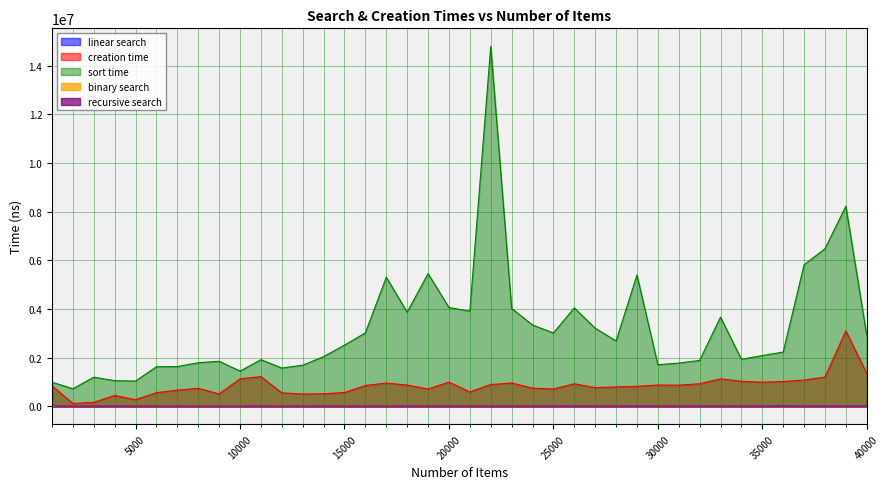

Between 26000 and 37000, which series saw the biggest shift?

sort time